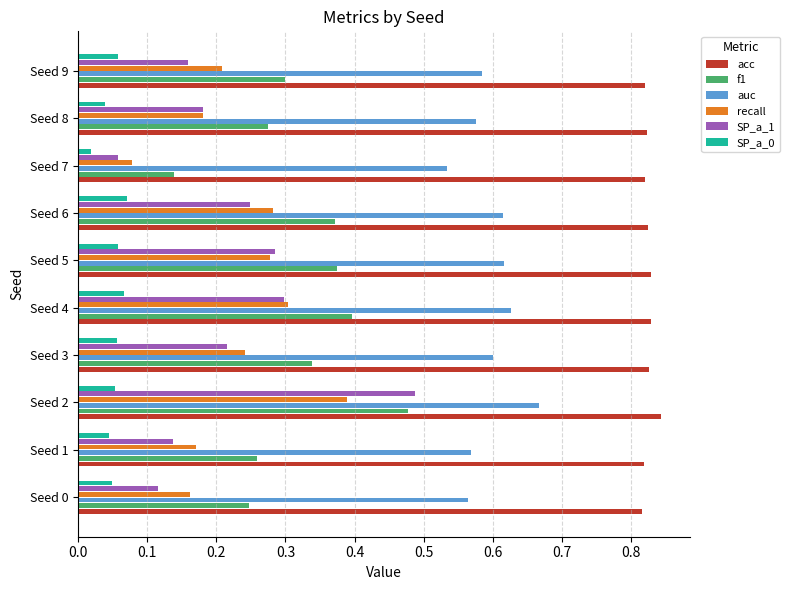

Which series has the largest total across all categories?

acc